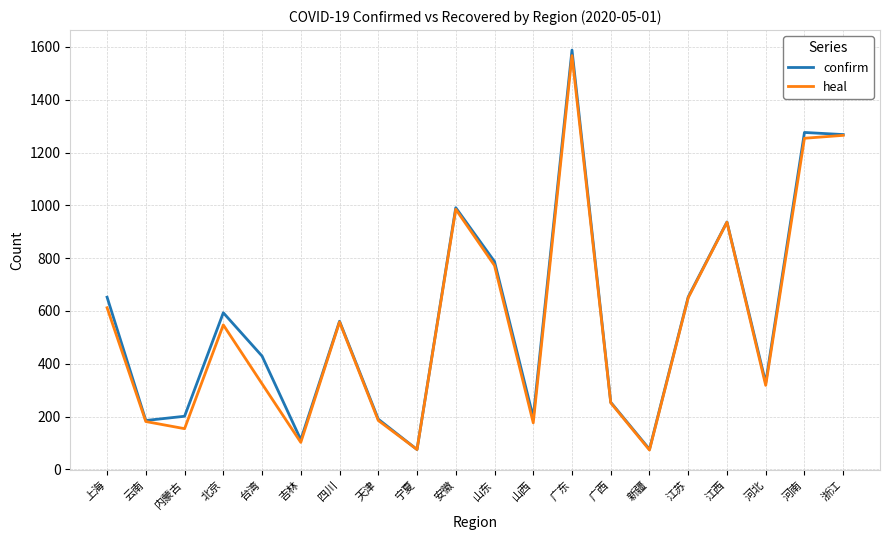

What is the smallest value displayed?

73